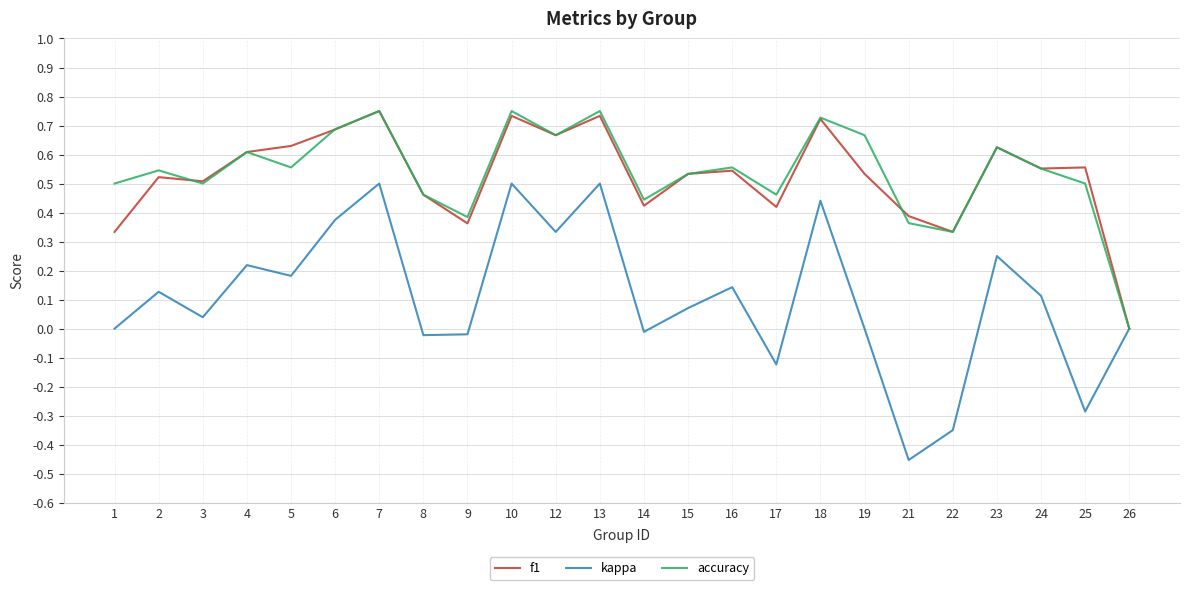

Is the value of kappa at 13 greater than the value of f1 at 23?

No